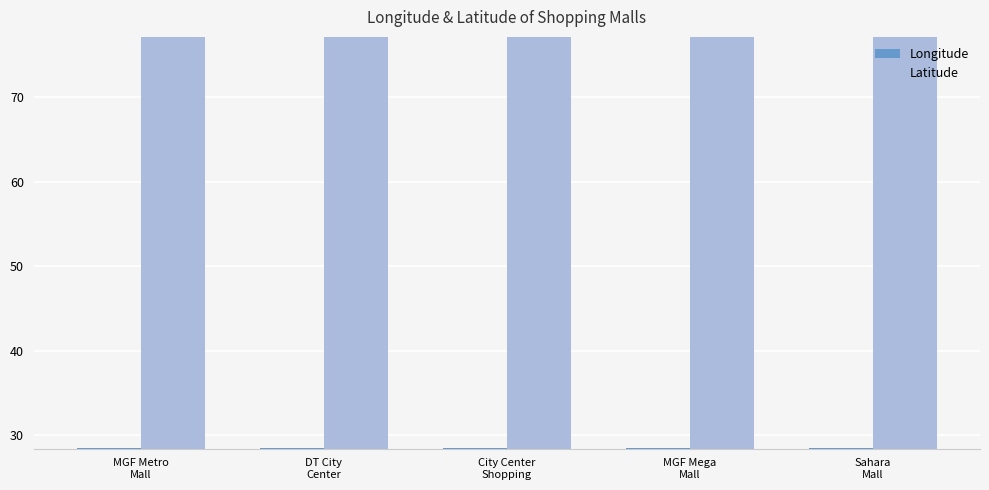

How many bars are there in each group?

2